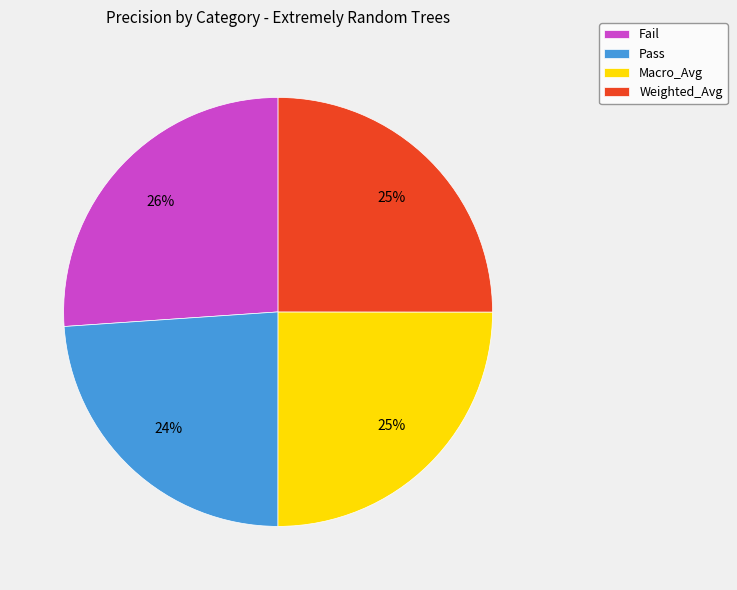

To the nearest percent, what is the combined percentage of Pass and Fail?

50%